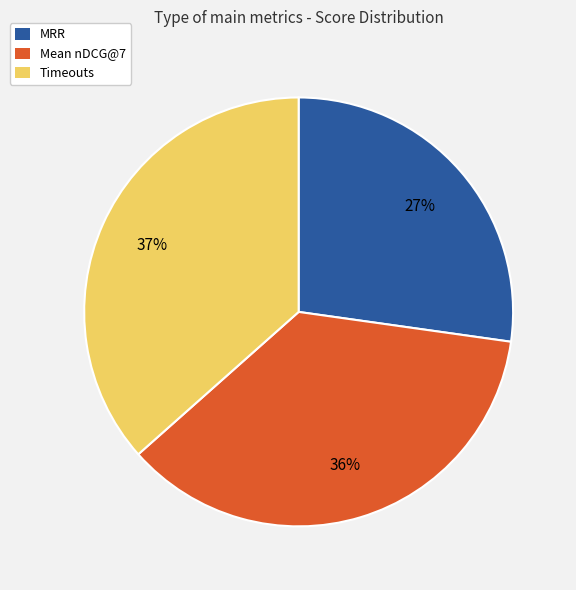

Which category has the smallest portion of the pie?

MRR